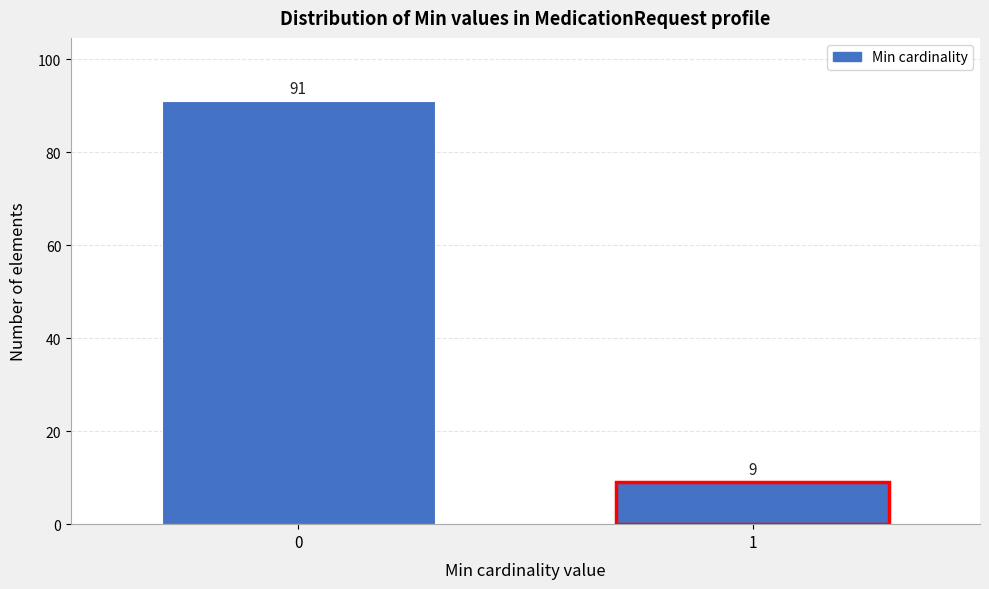

Reading left to right, extract all data points from this chart.

91	9